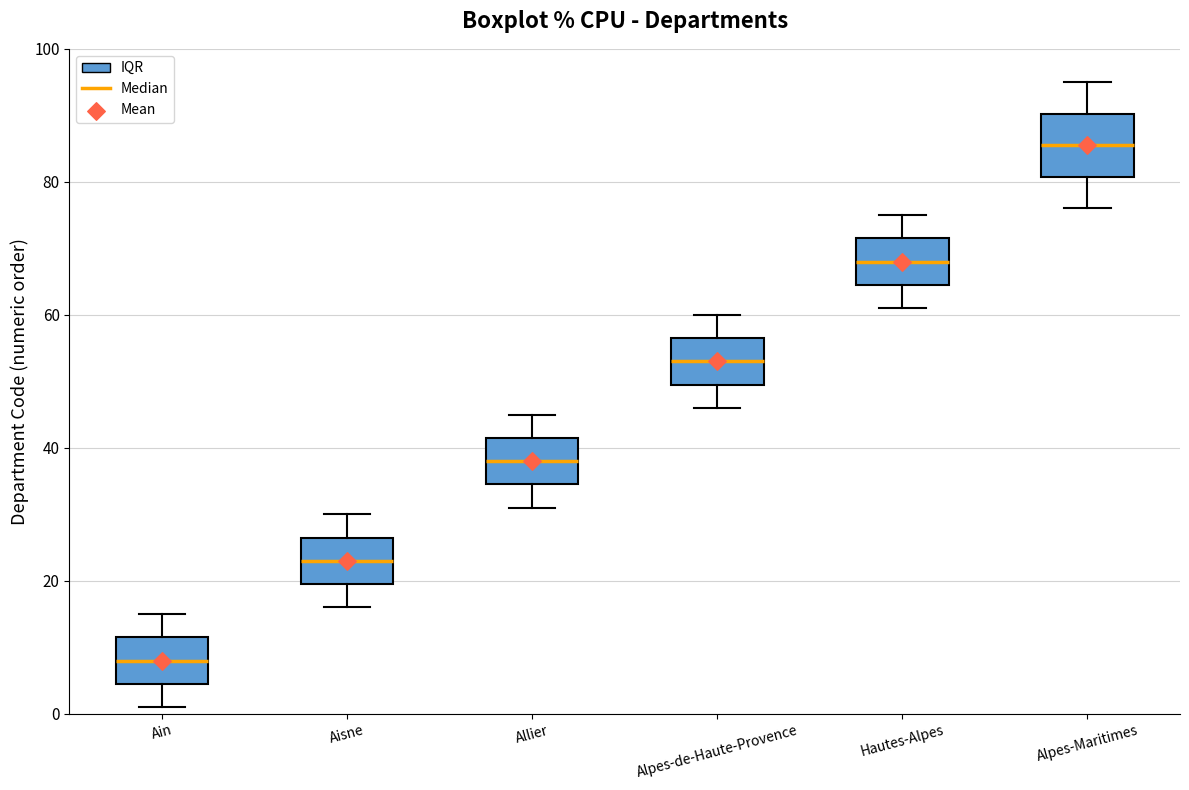

Which box is the tallest, from its lower edge to its upper edge?

Alpes-Maritimes